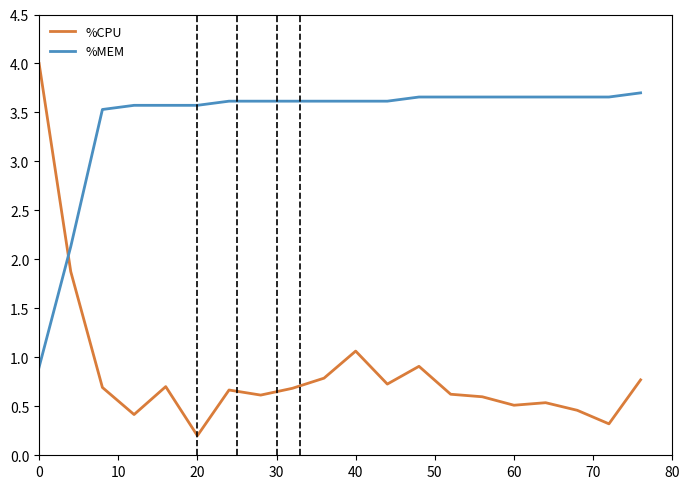

Which series has the largest total across all categories?

%MEM